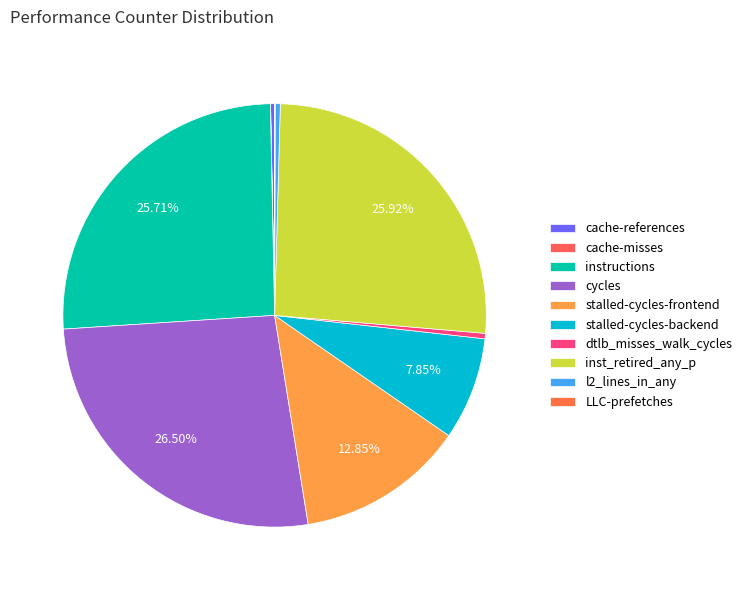

Does LLC-prefetches represent more than half of the total?

No